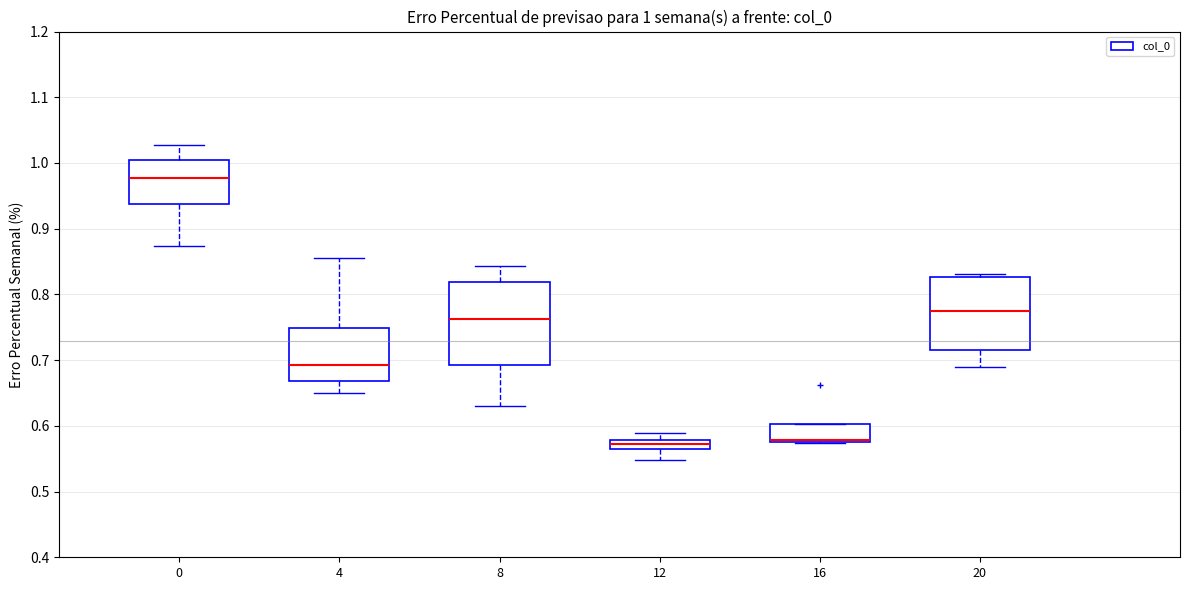

Comparing the boxes themselves (not the whiskers), which one is the tallest?

8